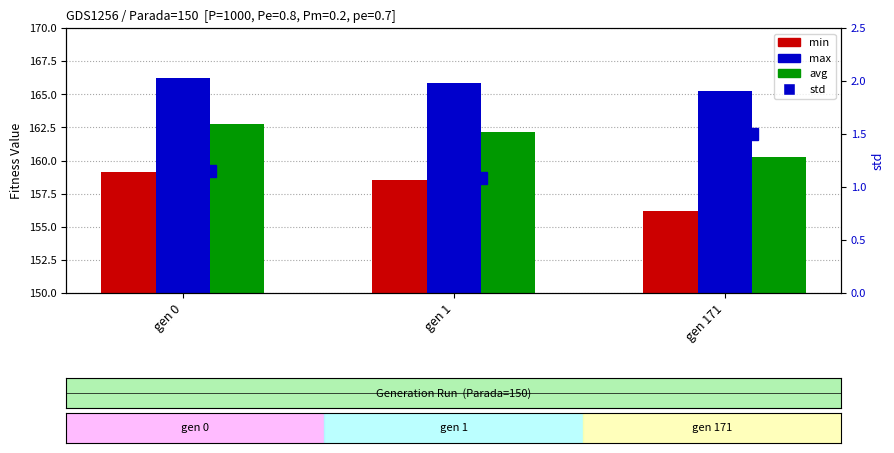

The value of max at gen 1 is 222.1. True or false?

False